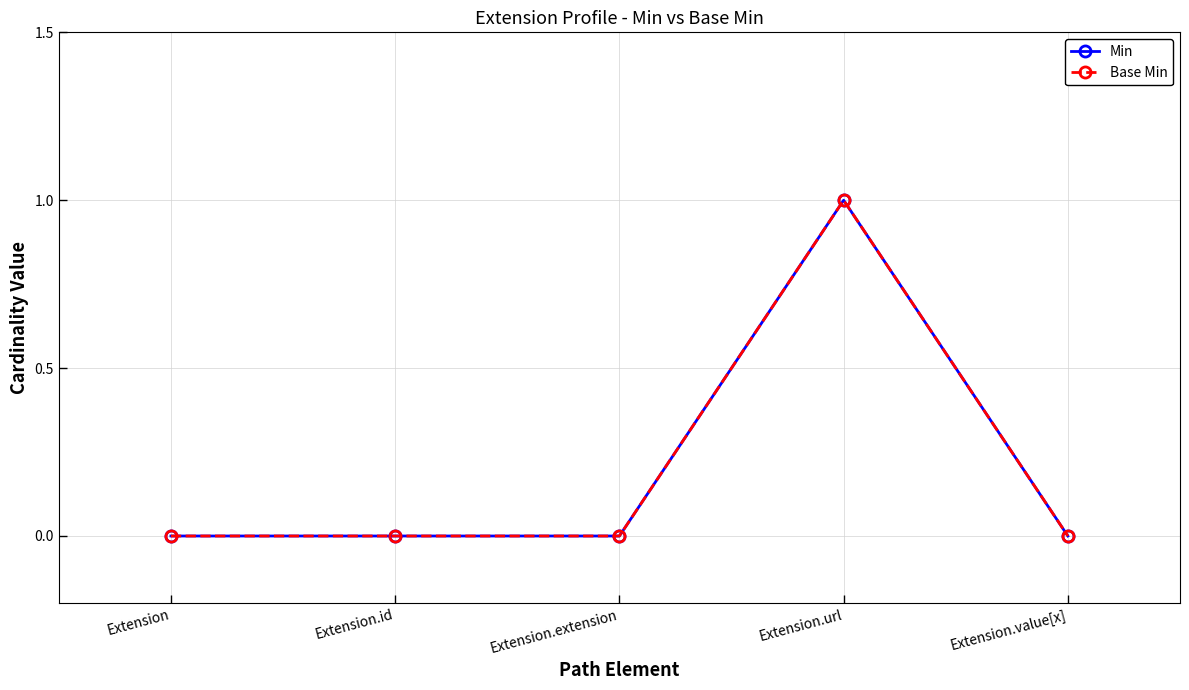

At which label does Min reach its minimum?

Extension